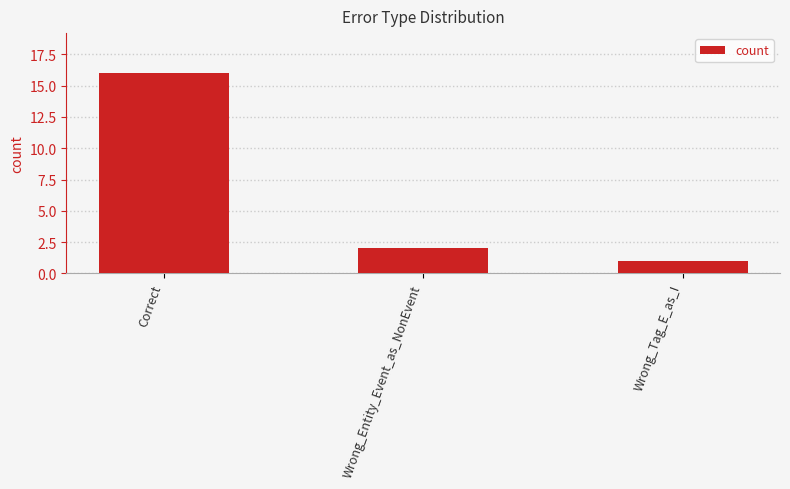

The value at Correct is 16. True or false?

True